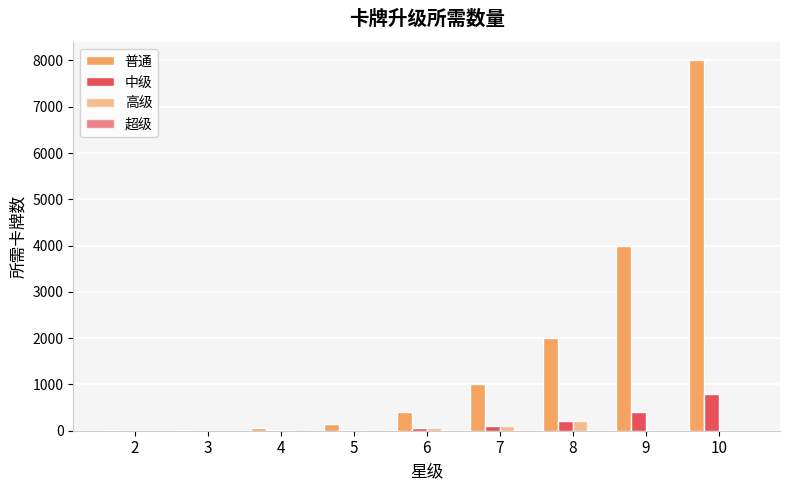

What is the difference between the second highest and minimum values in the 高级 series?

100